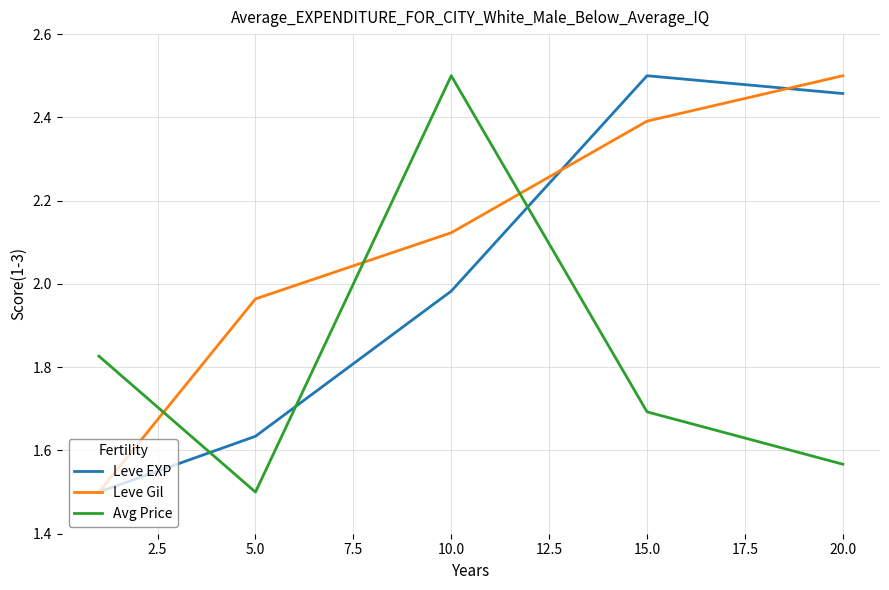

Which series has the largest total across all categories?

Leve Gil